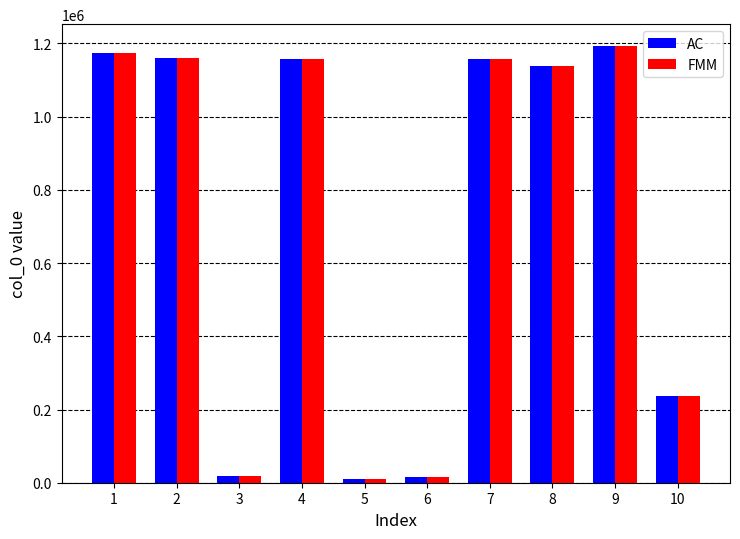

The FMM series shows 1157351 at 7. True or false?

True